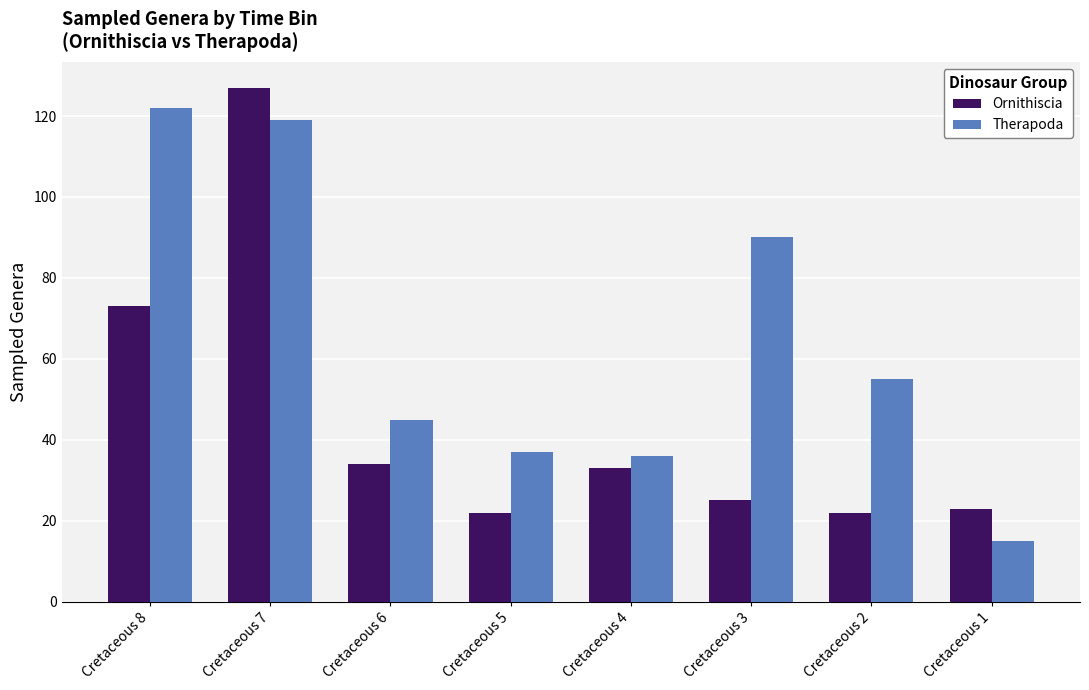

What is the difference between the maximum and second lowest values in the Ornithiscia series?

105